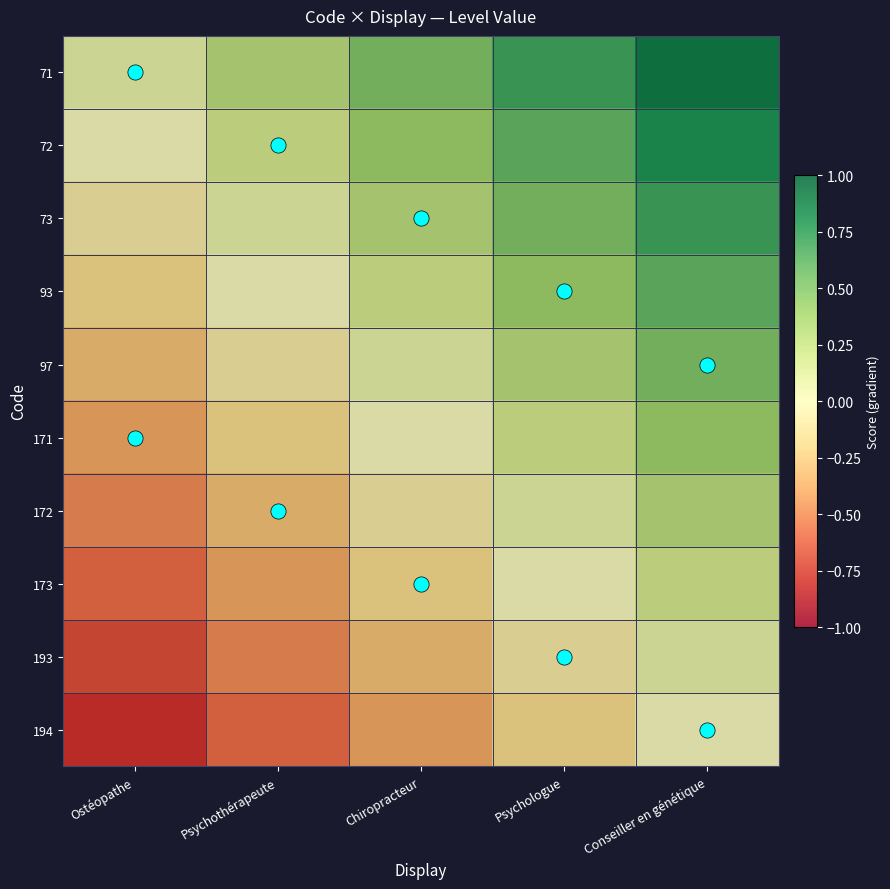

Reading left to right, extract all data points from this chart.

71: Ostéopathe=0.1	Psychothérapeute=0.3	Chiropracteur=0.5	Psychologue=0.7	Conseiller en génétique=0.9
72: Ostéopathe=0.0	Psychothérapeute=0.2	Chiropracteur=0.4	Psychologue=0.6	Conseiller en génétique=0.8
73: Ostéopathe=-0.1	Psychothérapeute=0.1	Chiropracteur=0.3	Psychologue=0.5	Conseiller en génétique=0.7
93: Ostéopathe=-0.2	Psychothérapeute=0.0	Chiropracteur=0.2	Psychologue=0.4	Conseiller en génétique=0.6
97: Ostéopathe=-0.3	Psychothérapeute=-0.1	Chiropracteur=0.1	Psychologue=0.3	Conseiller en génétique=0.5
171: Ostéopathe=-0.4	Psychothérapeute=-0.2	Chiropracteur=0.0	Psychologue=0.2	Conseiller en génétique=0.4
172: Ostéopathe=-0.5	Psychothérapeute=-0.3	Chiropracteur=-0.1	Psychologue=0.1	Conseiller en génétique=0.3
173: Ostéopathe=-0.6	Psychothérapeute=-0.4	Chiropracteur=-0.2	Psychologue=0.0	Conseiller en génétique=0.2
193: Ostéopathe=-0.7	Psychothérapeute=-0.5	Chiropracteur=-0.3	Psychologue=-0.1	Conseiller en génétique=0.1
194: Ostéopathe=-0.8	Psychothérapeute=-0.6	Chiropracteur=-0.4	Psychologue=-0.2	Conseiller en génétique=0.0